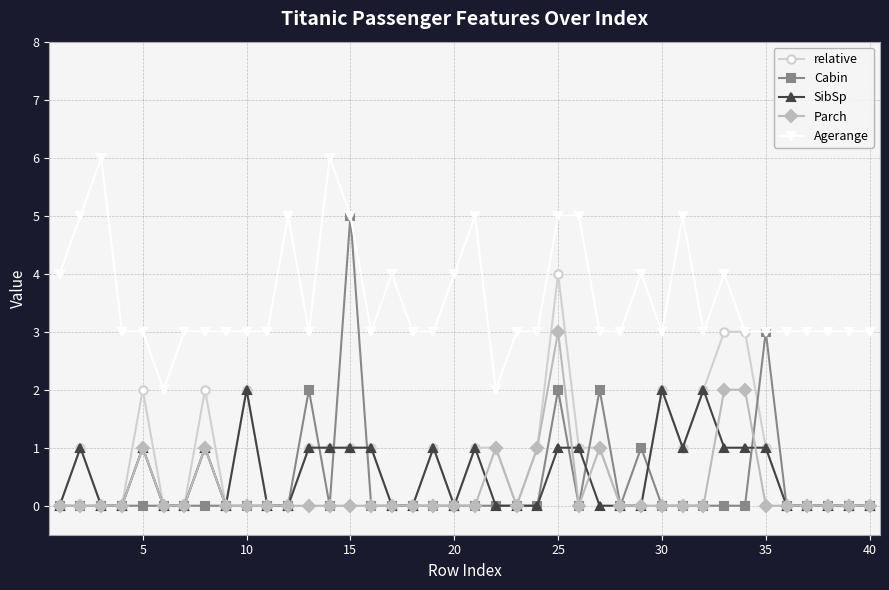

Rank the series by their maximum value, from highest to lowest.

Agerange, Cabin, relative, Parch, SibSp